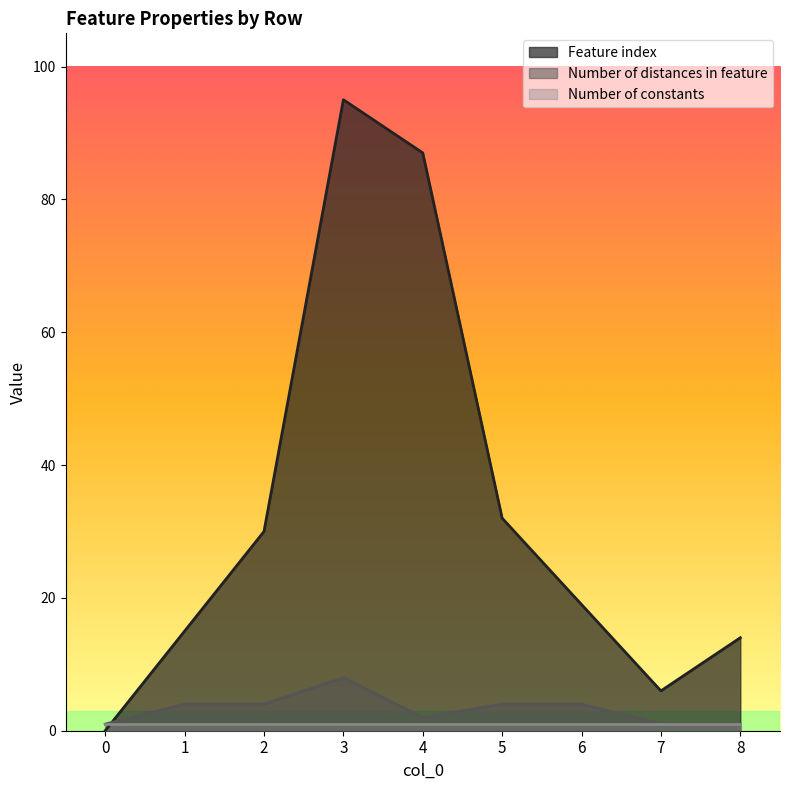

What is the difference between the Number of distances in feature values at 1 and 4?

2